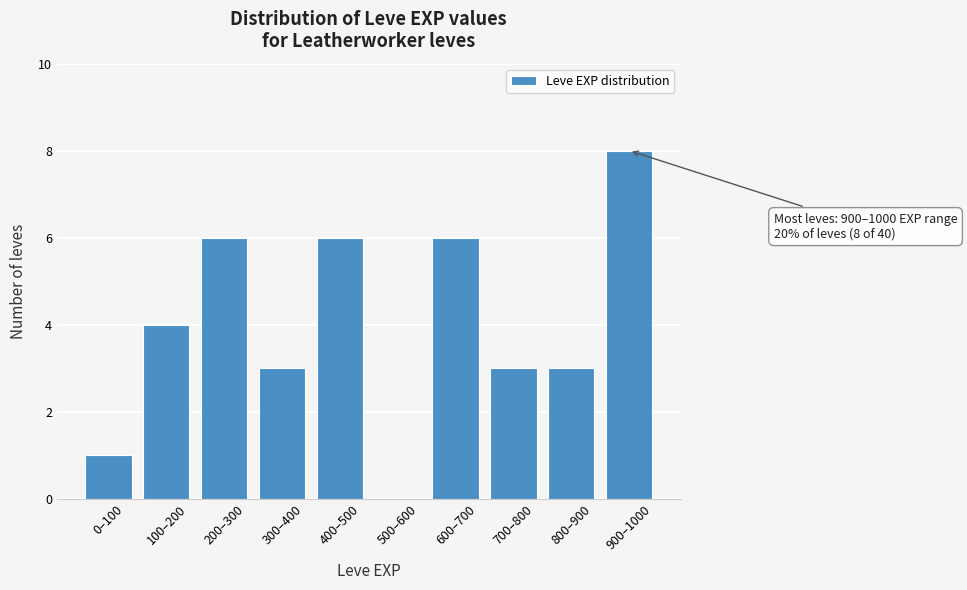

Reading left to right, what are all the values shown in this chart?

0–100=1	100–200=4	200–300=6	300–400=3	400–500=6	500–600=0	600–700=6	700–800=3	800–900=3	900–1000=8